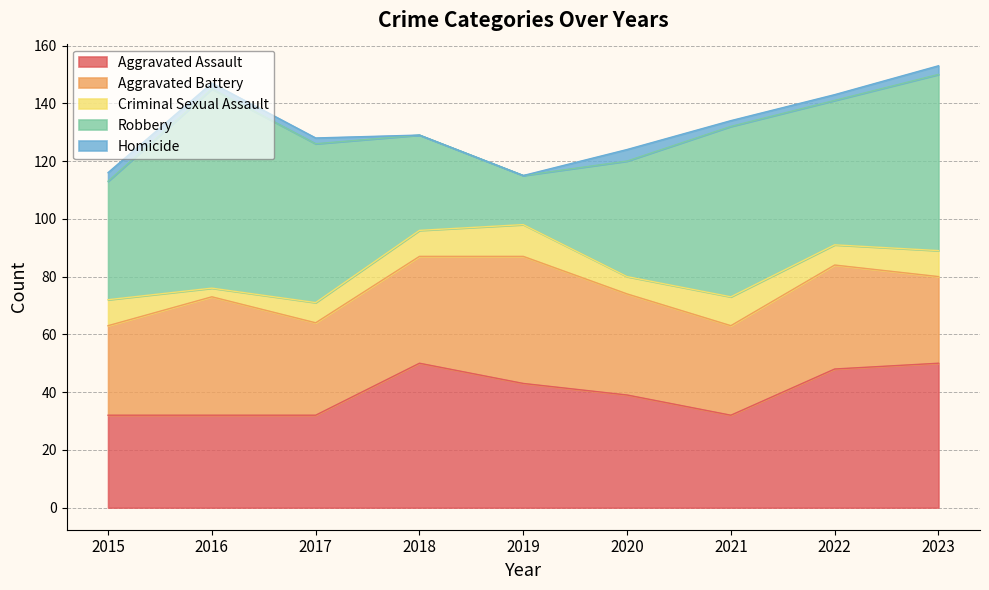

At how many categories does at least one series exceed 65?

1